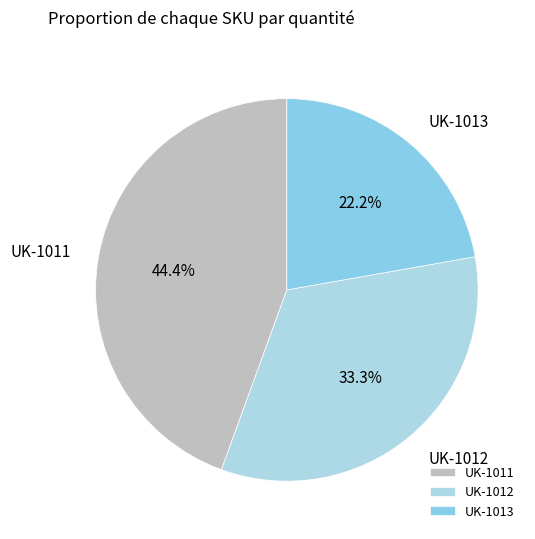

Approximately how many times larger is the value at UK-1011 compared to UK-1012?

1.3